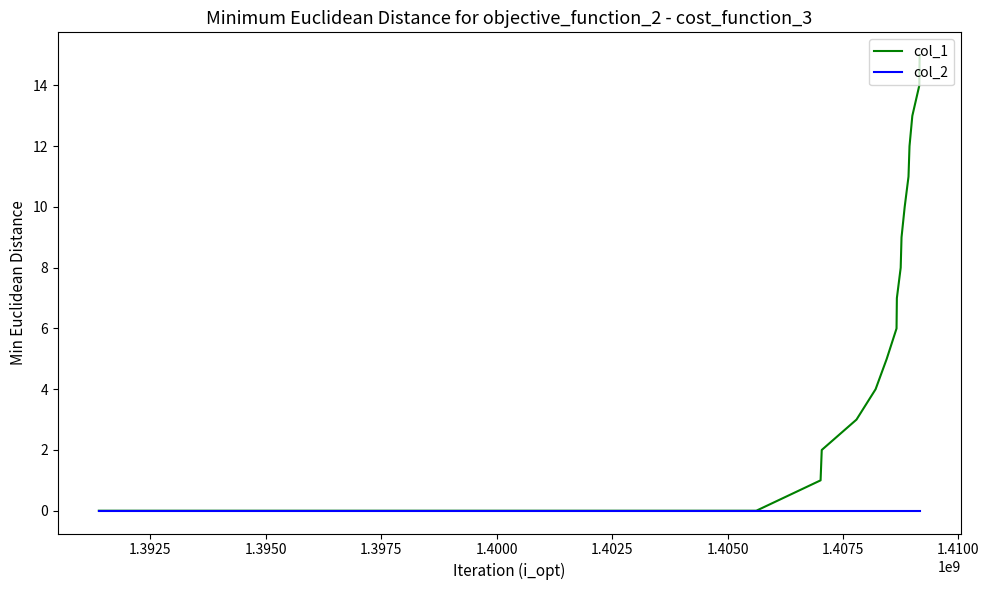

Which series has the widest spread of values?

col_1